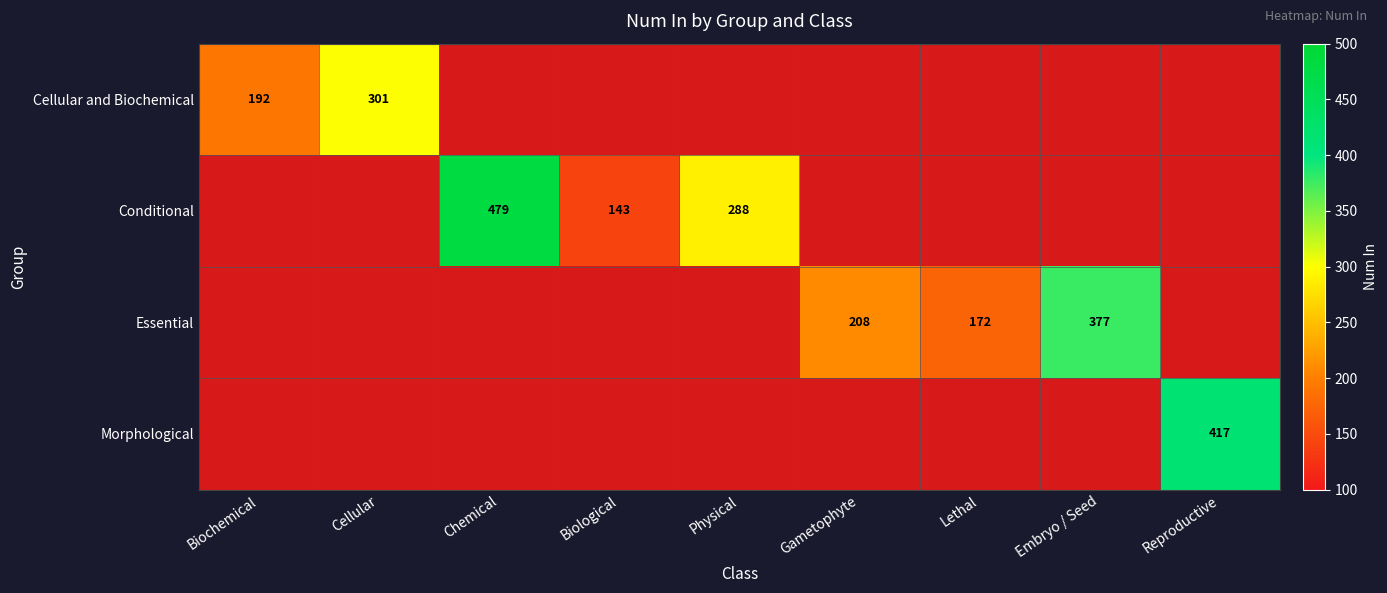

What is the average value of the Morphological series?

46